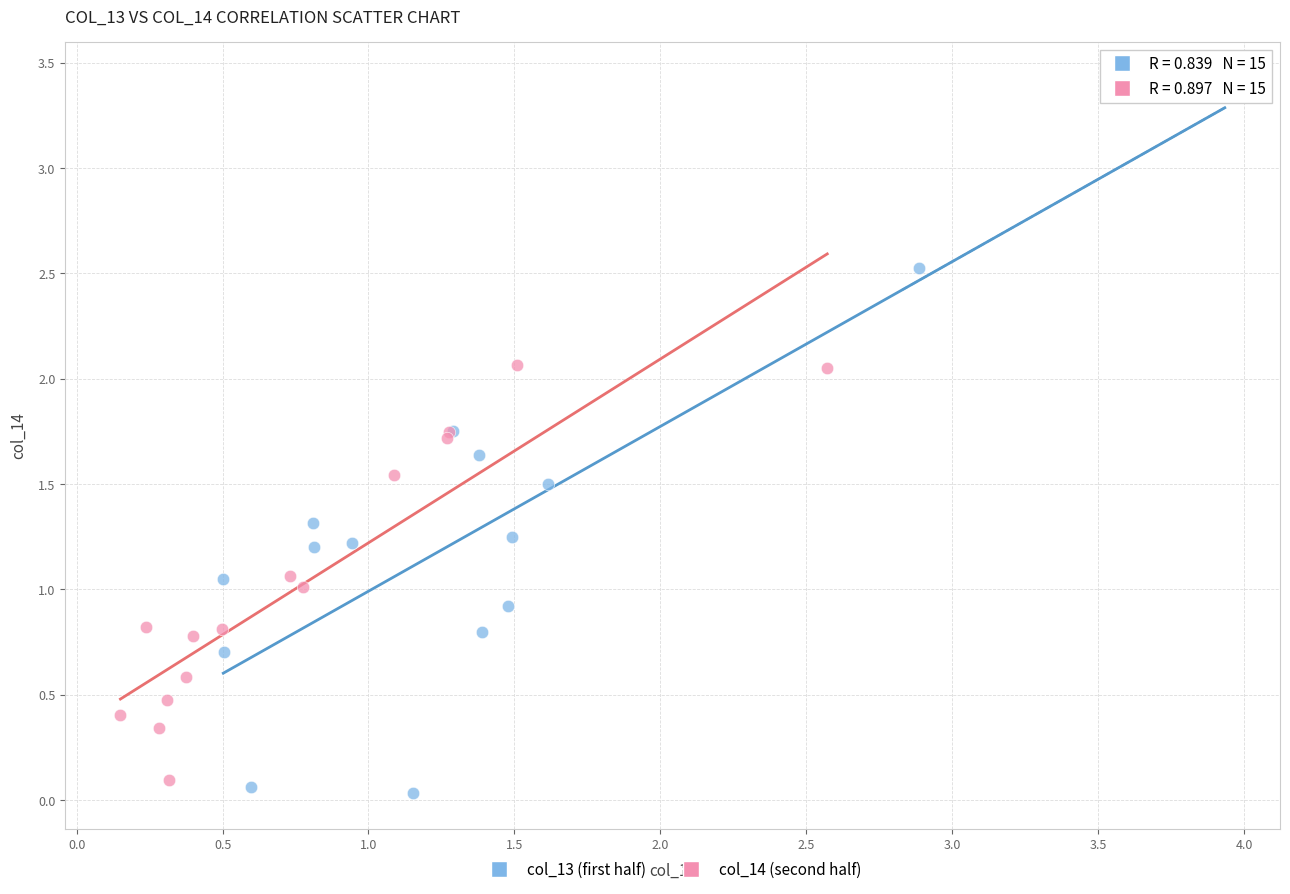

Which series reaches the maximum Y coordinate?

col_13 (first half)